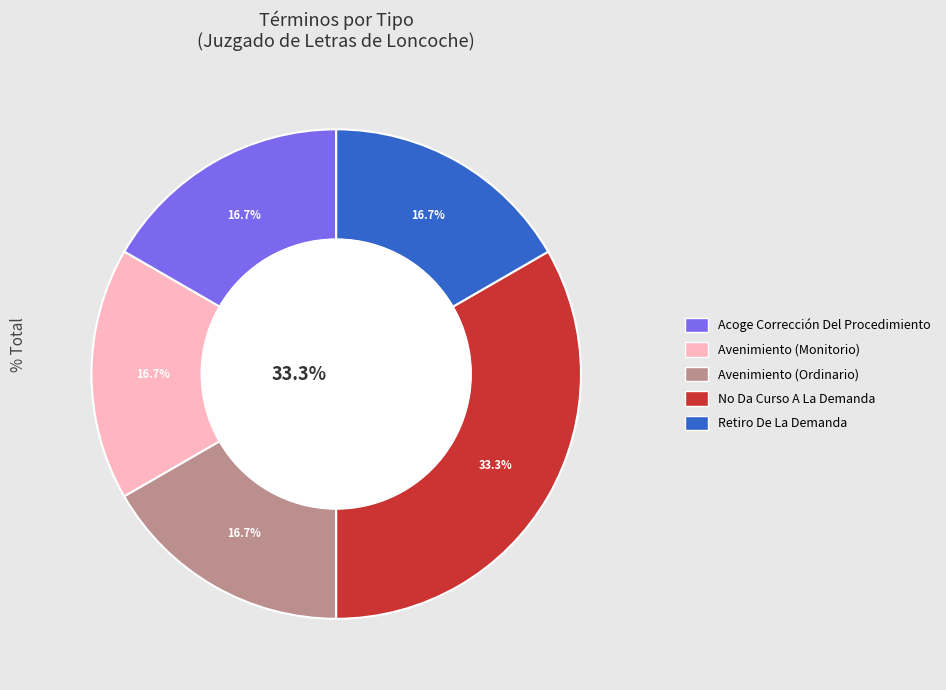

Is there a majority slice in this chart?

No